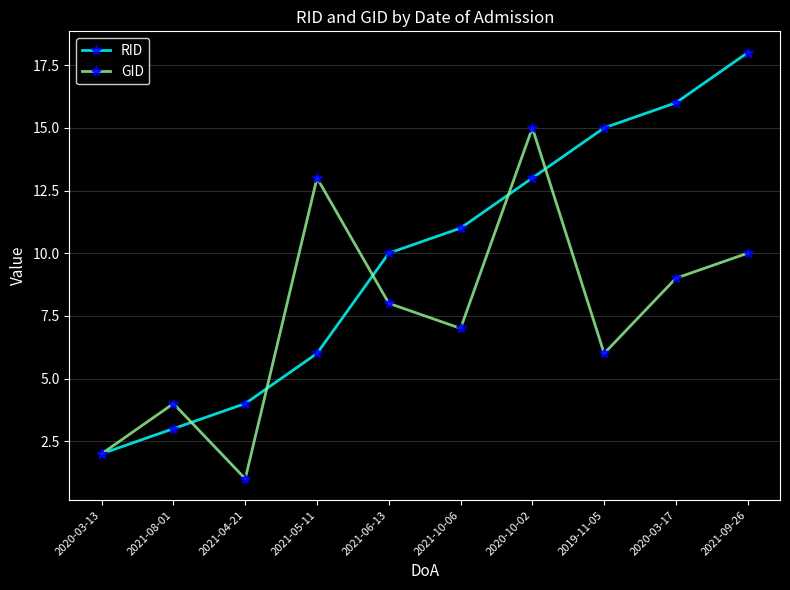

Reading left to right, what are all the values shown in this chart?

RID: 2	3	4	6	10	11	13	15	16	18
GID: 2	4	1	13	8	7	15	6	9	10